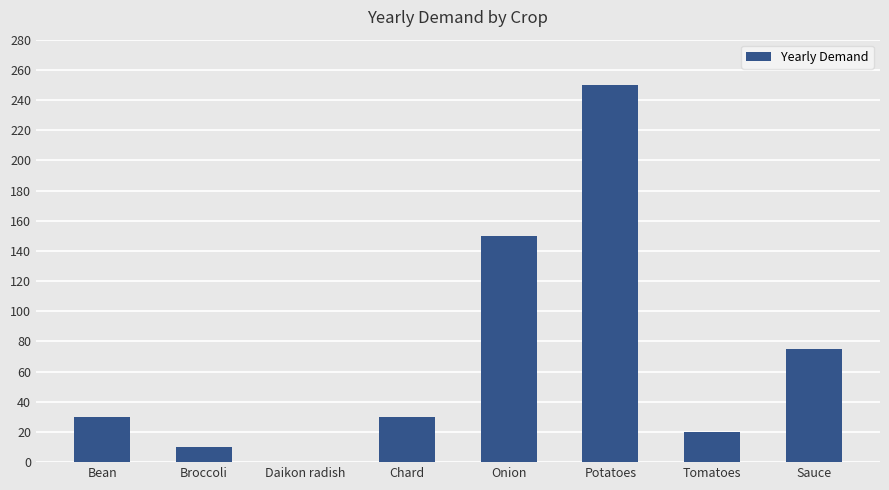

The chart shows a value of 30 at Chard. True or false?

True